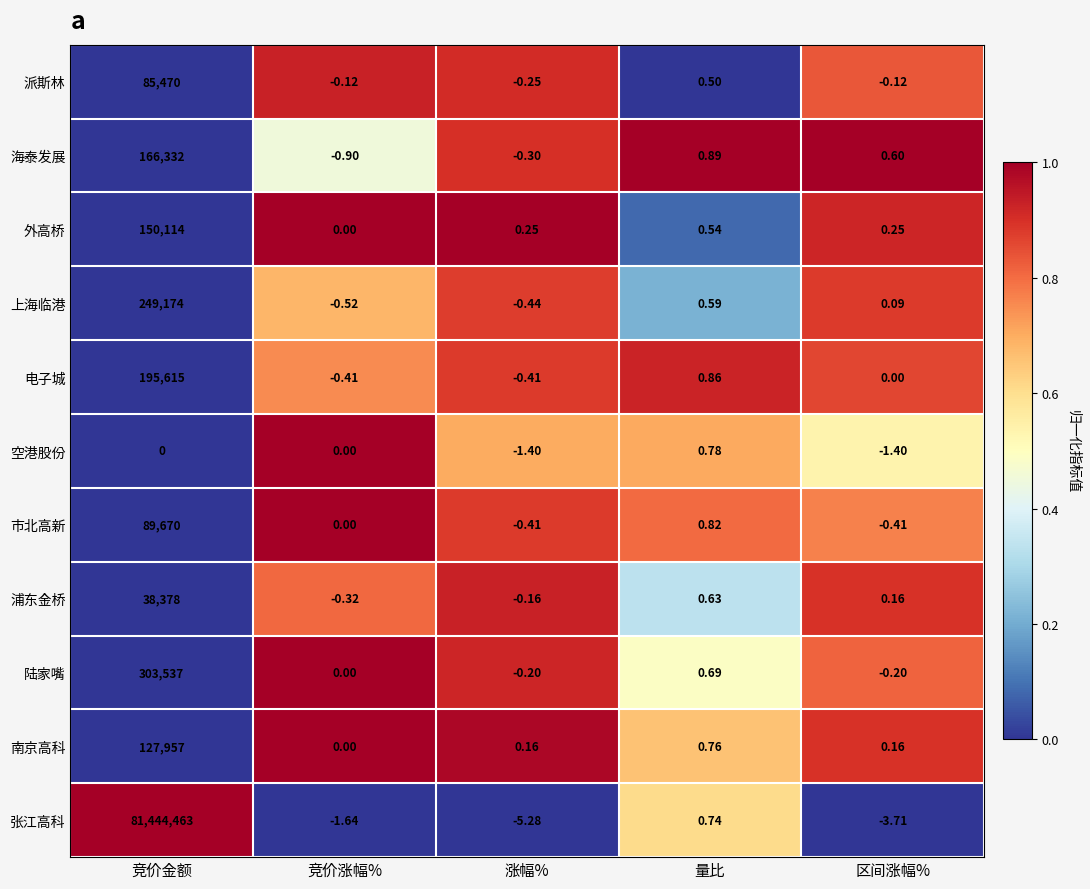

Which series changed the most between 量比 and 区间涨幅%?

张江高科